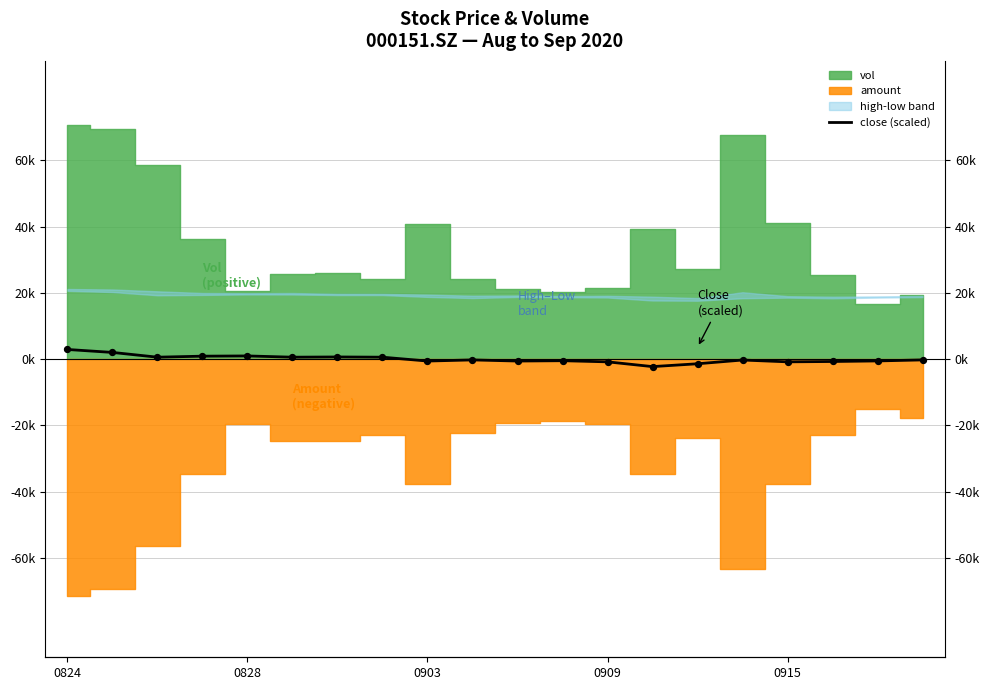

Between 15 and 11, which is larger?

15